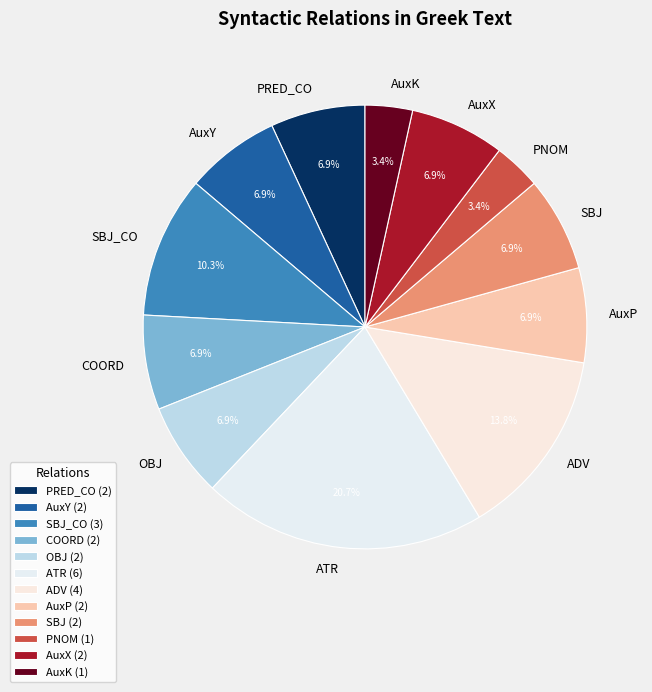

True or false: AuxX accounts for 2% of the total.

False